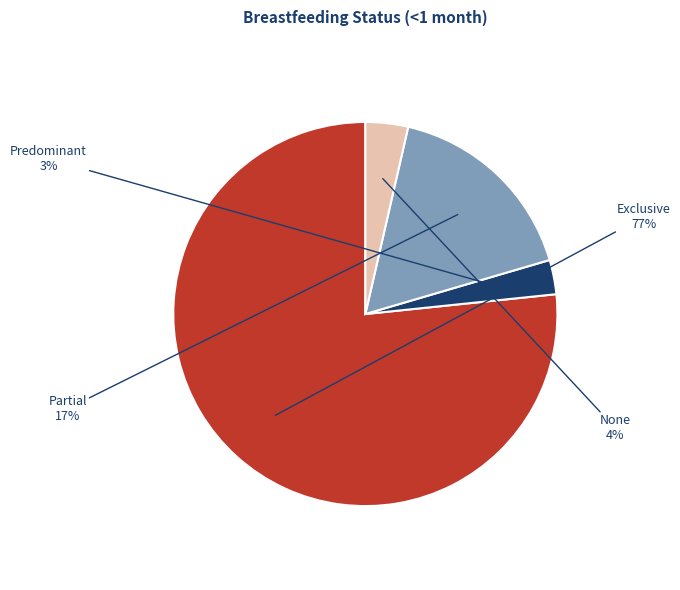

Is there a majority slice in this chart?

Yes